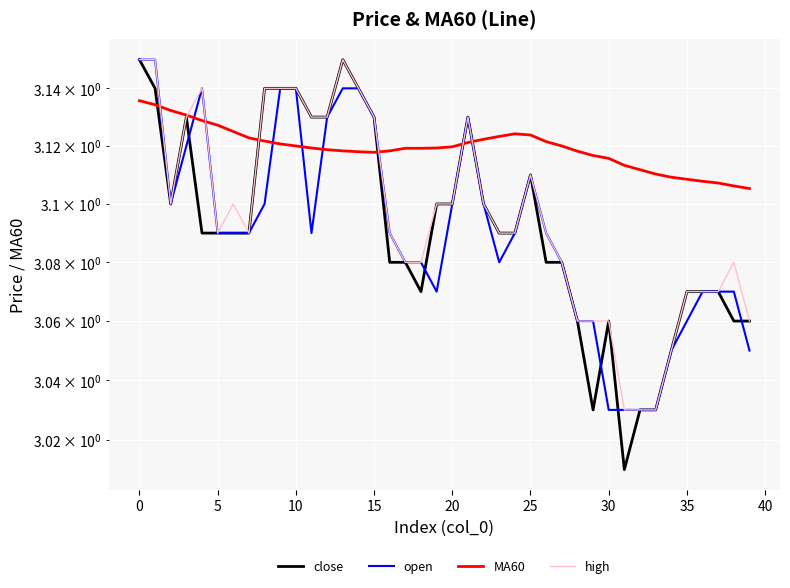

Reading left to right, what are all the values shown in this chart?

close: 3.1	3.1	3.1	3.1	3.1	3.1	3.1	3.1	3.1	3.1	3.1	3.1	3.1	3.1	3.1	3.1	3.1	3.1	3.1	3.1	3.1	3.1	3.1	3.1	3.1	3.1	3.1	3.1	3.1	3.0	3.1	3.0	3.0	3.0	3.0	3.1	3.1	3.1	3.1	3.1
open: 3.1	3.1	3.1	3.1	3.1	3.1	3.1	3.1	3.1	3.1	3.1	3.1	3.1	3.1	3.1	3.1	3.1	3.1	3.1	3.1	3.1	3.1	3.1	3.1	3.1	3.1	3.1	3.1	3.1	3.1	3.0	3.0	3.0	3.0	3.0	3.1	3.1	3.1	3.1	3.0
MA60: 3.1	3.1	3.1	3.1	3.1	3.1	3.1	3.1	3.1	3.1	3.1	3.1	3.1	3.1	3.1	3.1	3.1	3.1	3.1	3.1	3.1	3.1	3.1	3.1	3.1	3.1	3.1	3.1	3.1	3.1	3.1	3.1	3.1	3.1	3.1	3.1	3.1	3.1	3.1	3.1
high: 3.1	3.1	3.1	3.1	3.1	3.1	3.1	3.1	3.1	3.1	3.1	3.1	3.1	3.1	3.1	3.1	3.1	3.1	3.1	3.1	3.1	3.1	3.1	3.1	3.1	3.1	3.1	3.1	3.1	3.1	3.1	3.0	3.0	3.0	3.0	3.1	3.1	3.1	3.1	3.1